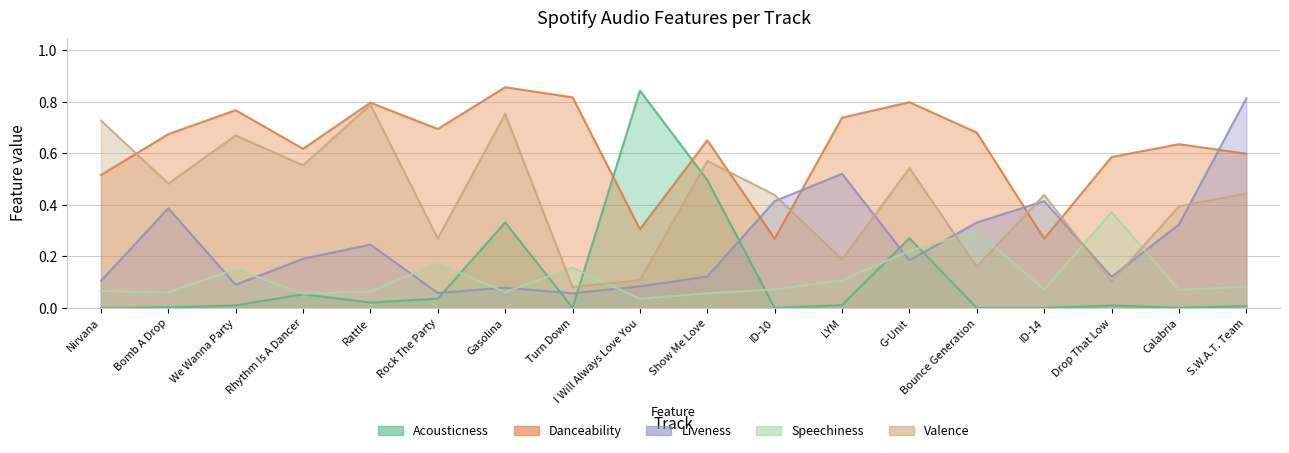

How many interior local valleys does the danceability series have?

5